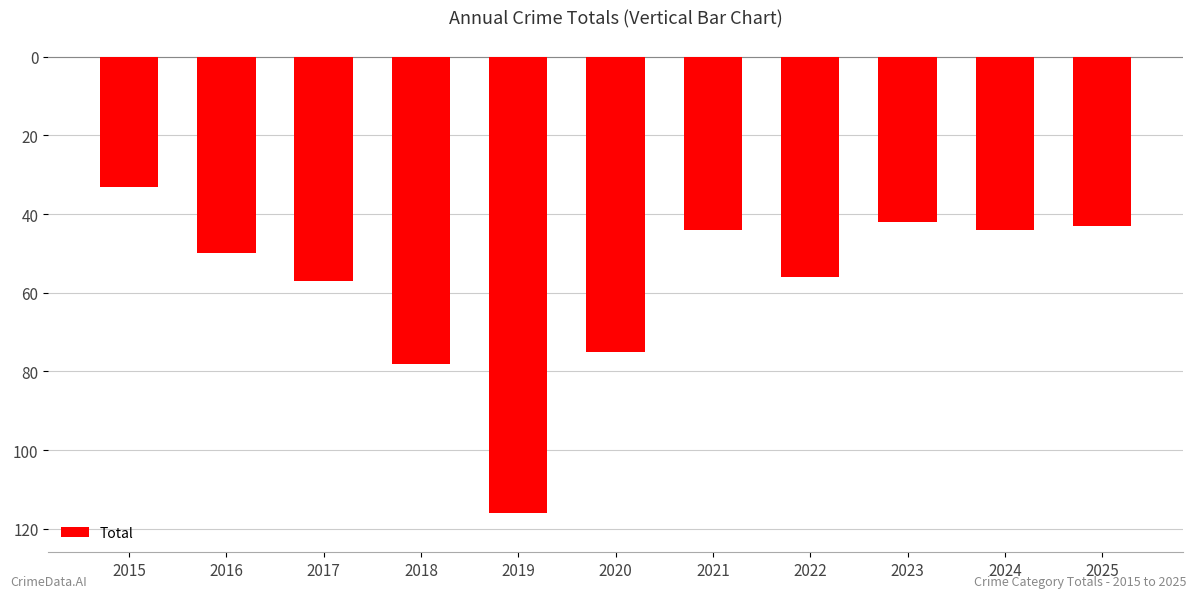

Does the chart contain any negative values?

Yes